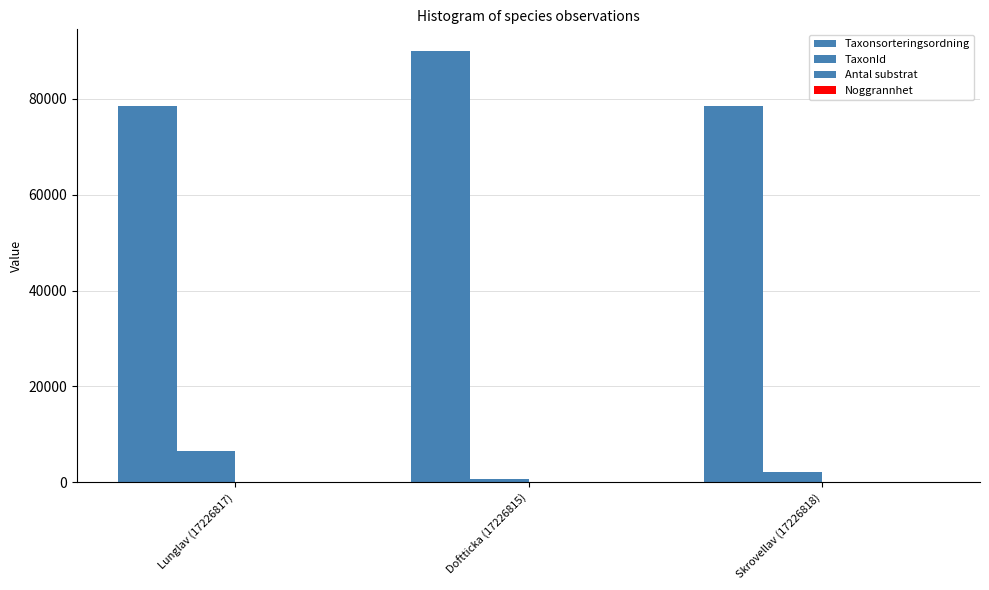

Reading right to left, list all the values displayed in this chart.

Taxonsorteringsordning: 78570	89952	78569
TaxonId: 2081	760	6458
Antal substrat: 2	1	5
Noggrannhet: 50	10	50